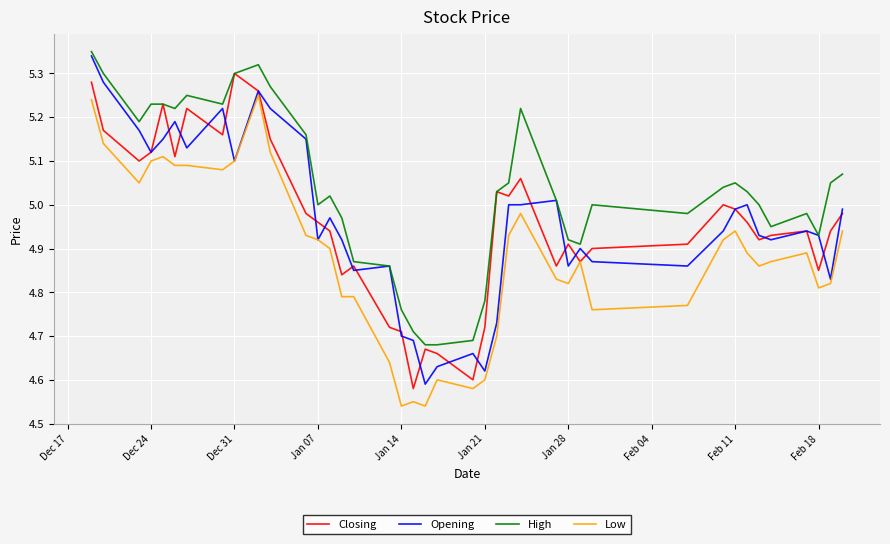

True or false: Closing and Opening cross at least once.

True